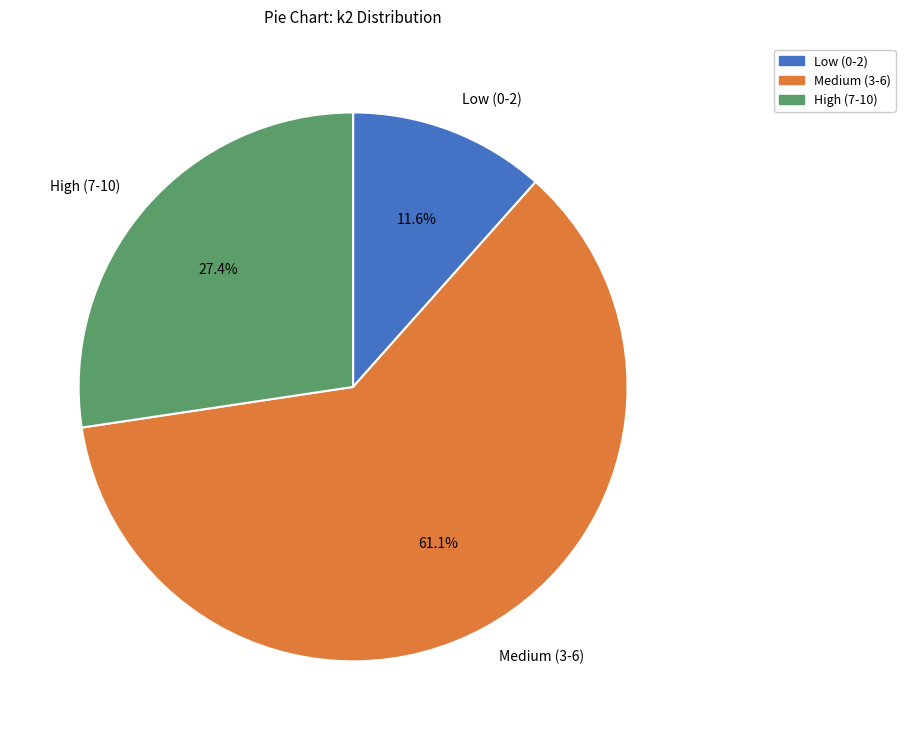

Which slice is the smallest?

Low (0-2)